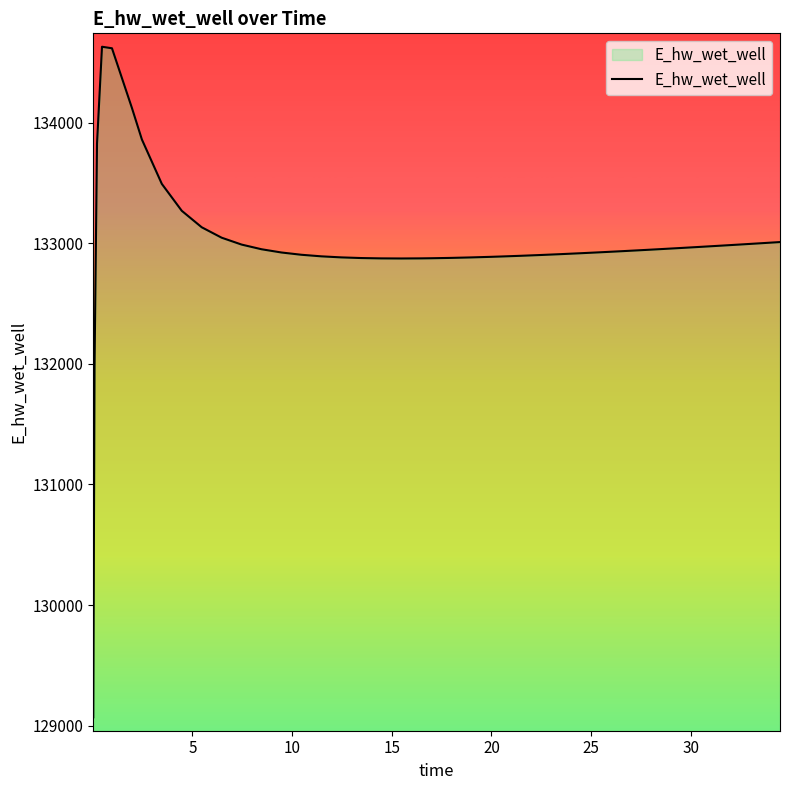

What is the maximum value shown in the chart?

134628.0